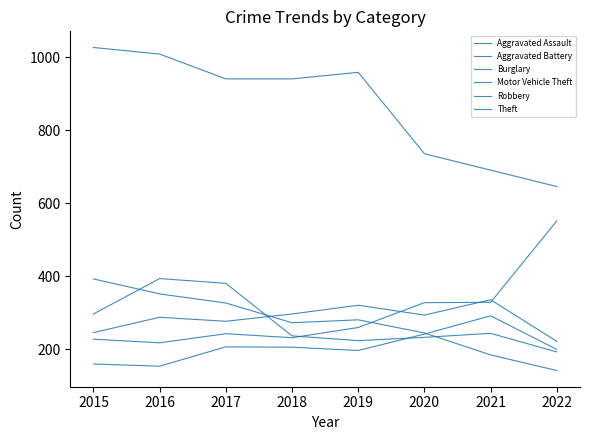

Is the value of Aggravated Assault at 2016 greater than the value of Robbery at 2020?

No